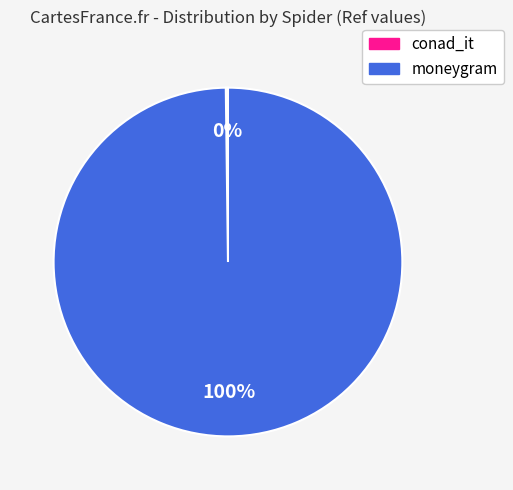

What is the largest slice in the pie chart?

moneygram